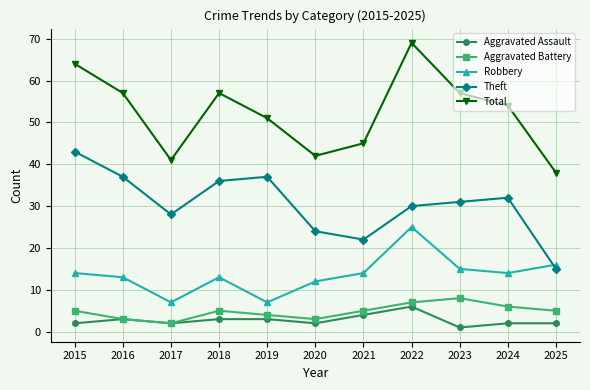

True or false: Total and Aggravated Battery intersect in this chart.

False